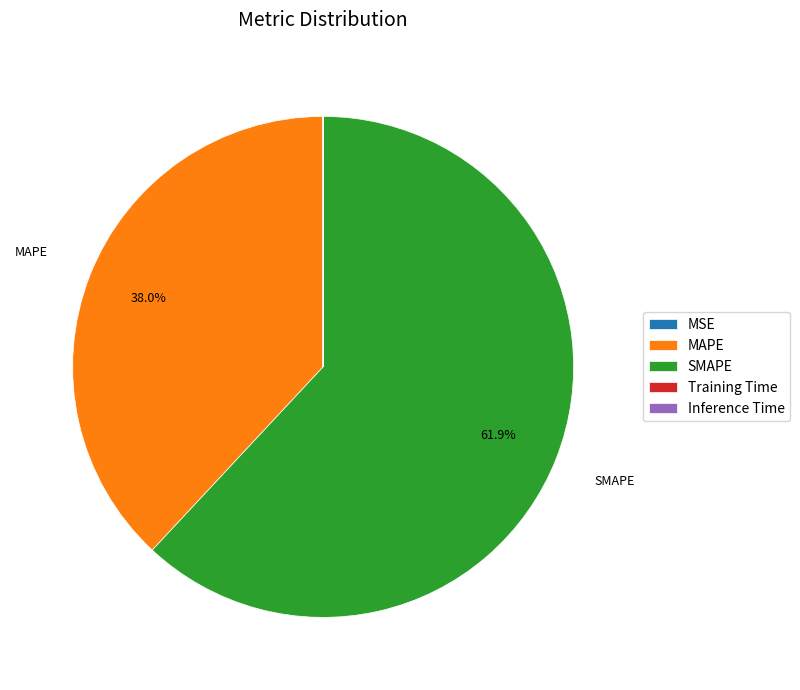

What percentage is NOT represented by MAPE?

62.0%